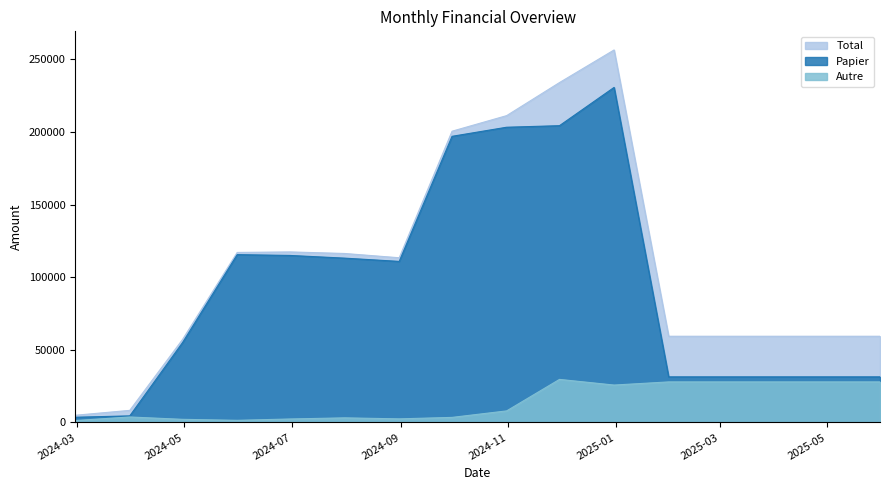

What is the average value of the Papier series?

94400.7